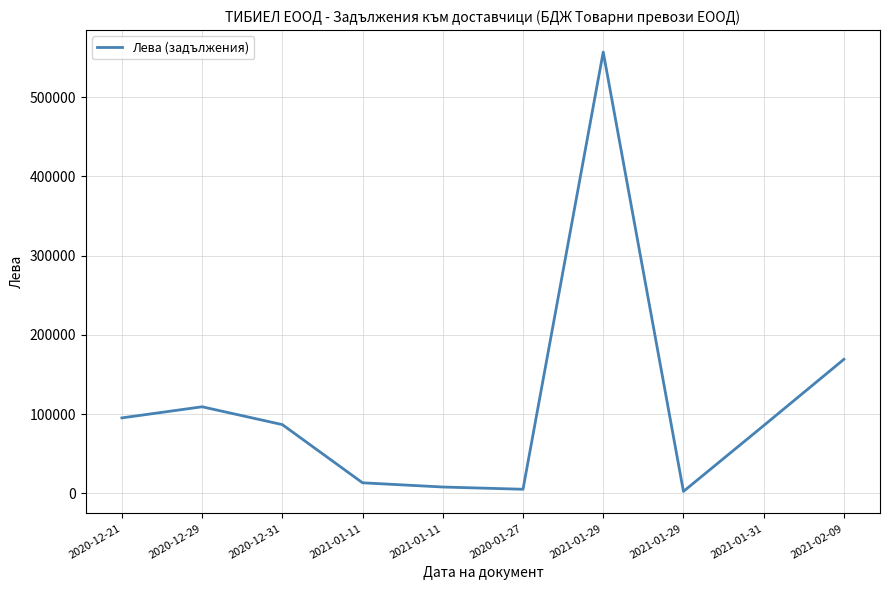

Does the chart display data point markers on the line(s)?

No